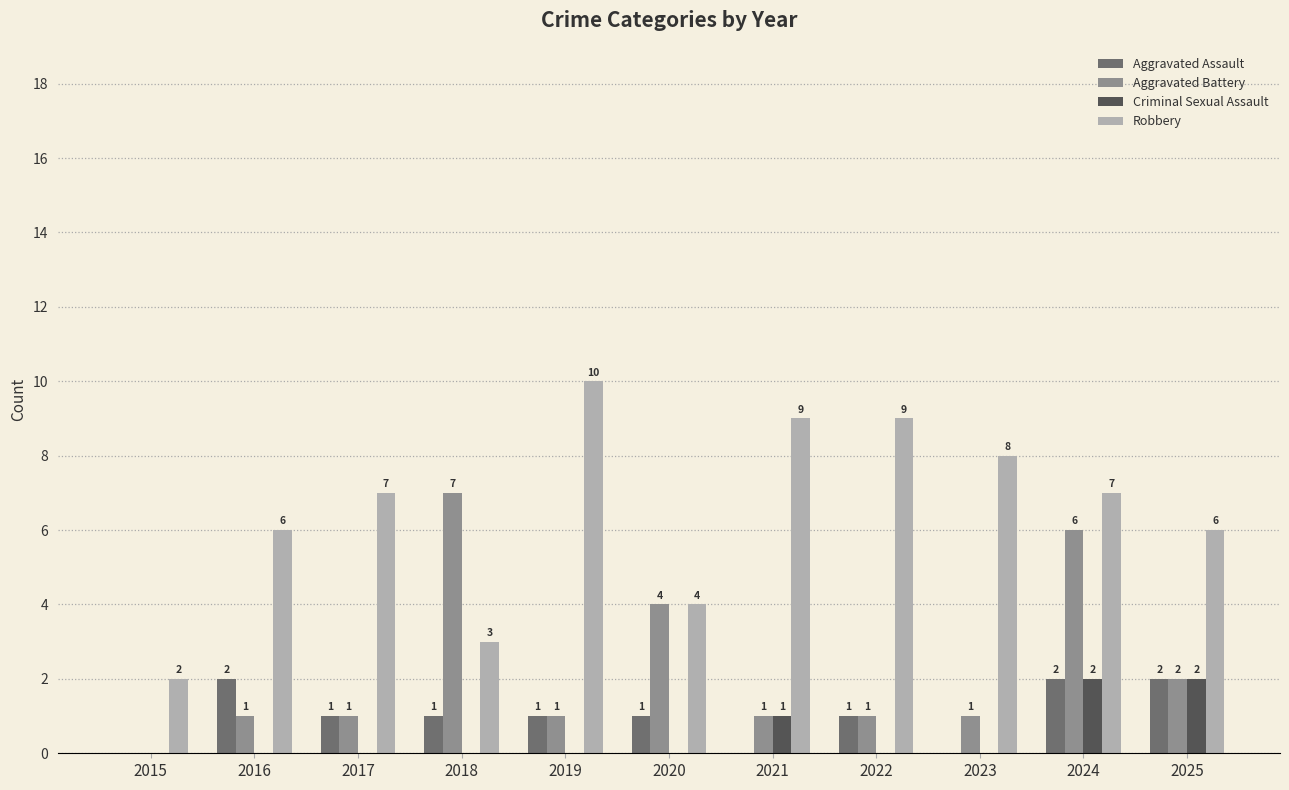

Count the number of data series in this chart.

4